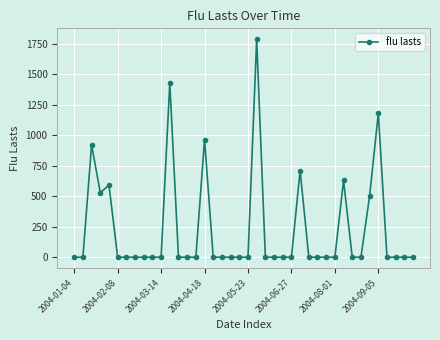

What is the difference between the maximum and minimum values?

1785.7